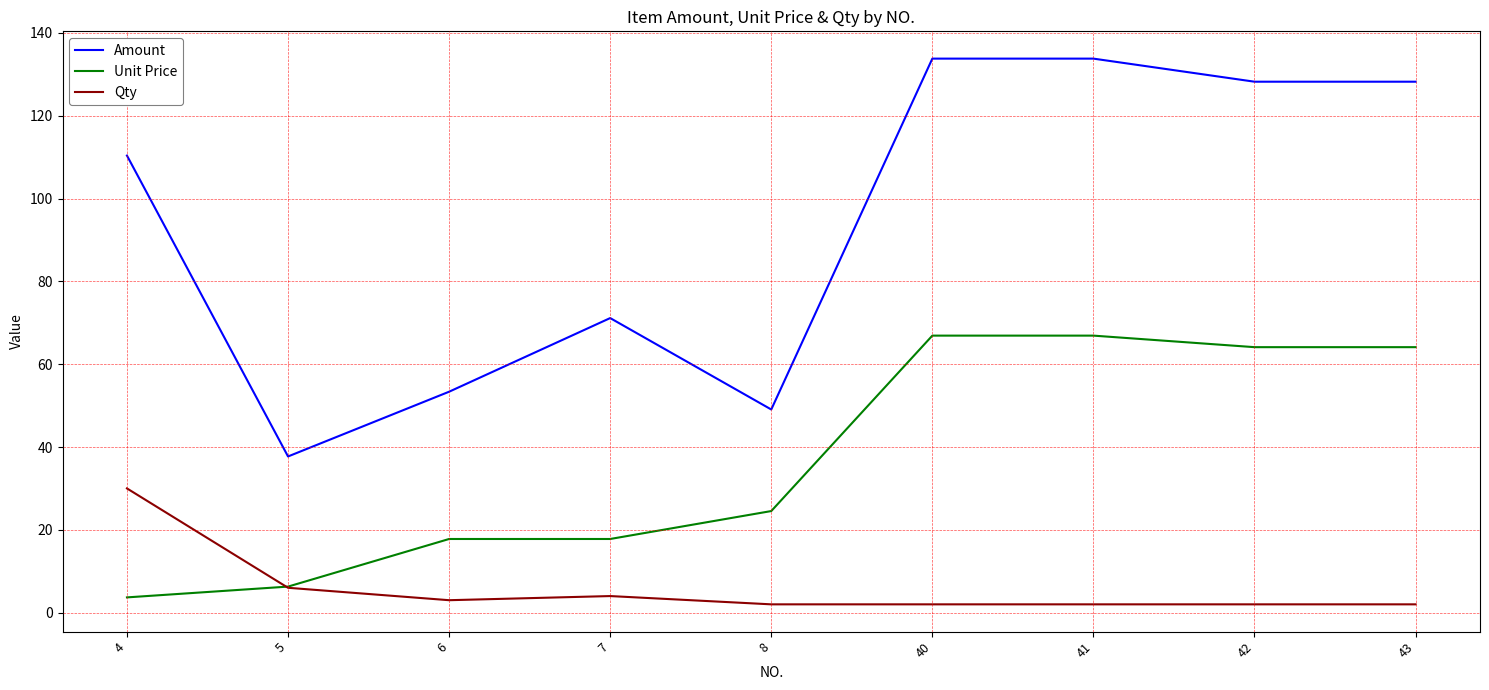

True or false: Amount and Qty intersect in this chart.

False